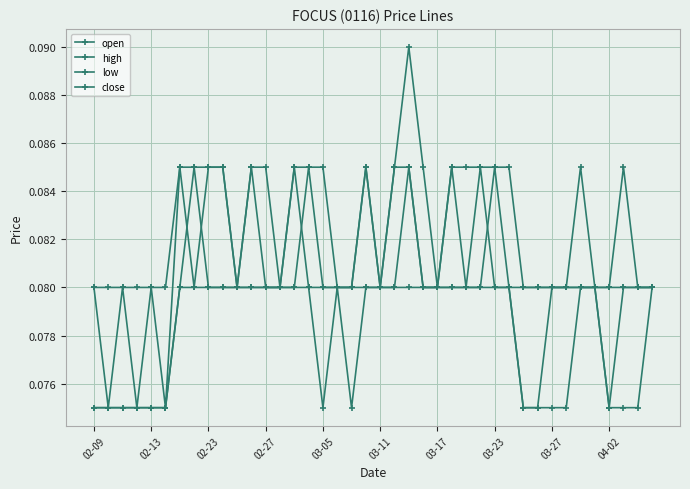

Count the number of data series in this chart.

4